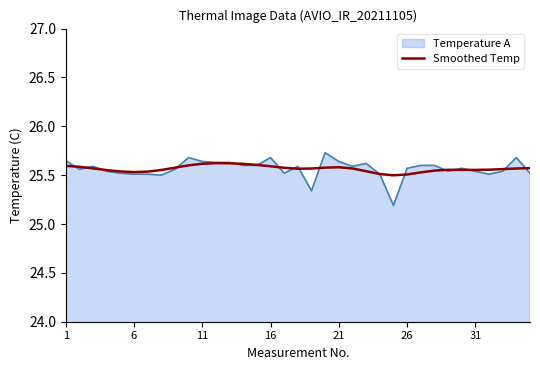

Which series has the largest range (max minus min)?

Temperature A